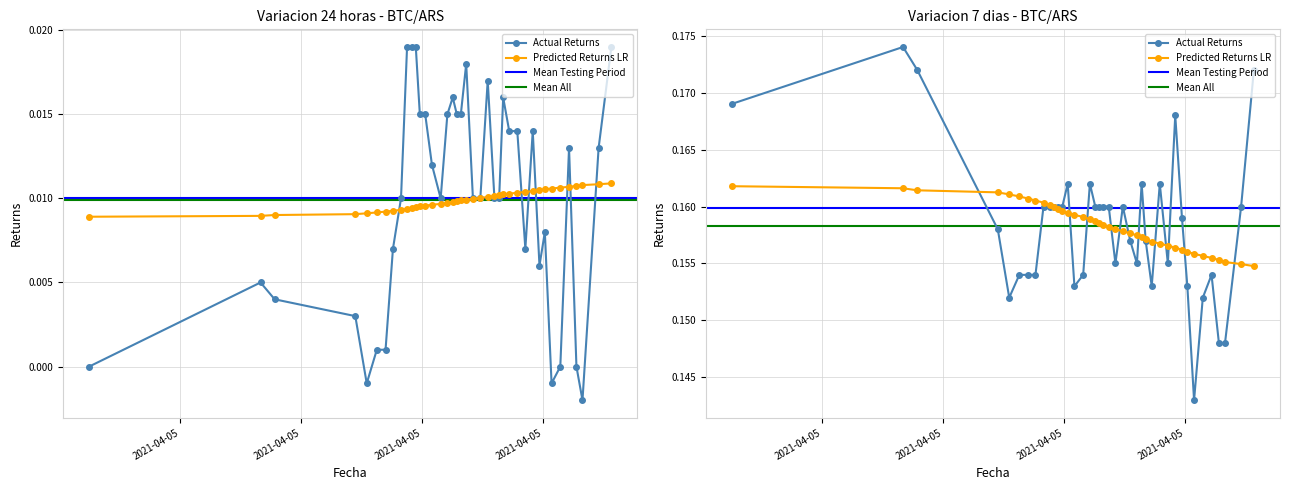

Which category has the lowest value across all series?

2021-04-05 23:59